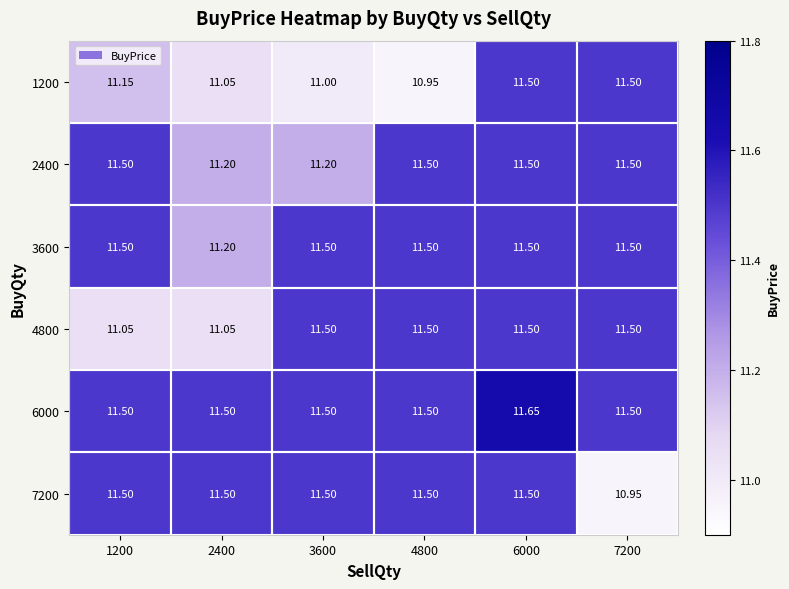

At which category is the sum across all series the highest?

6000